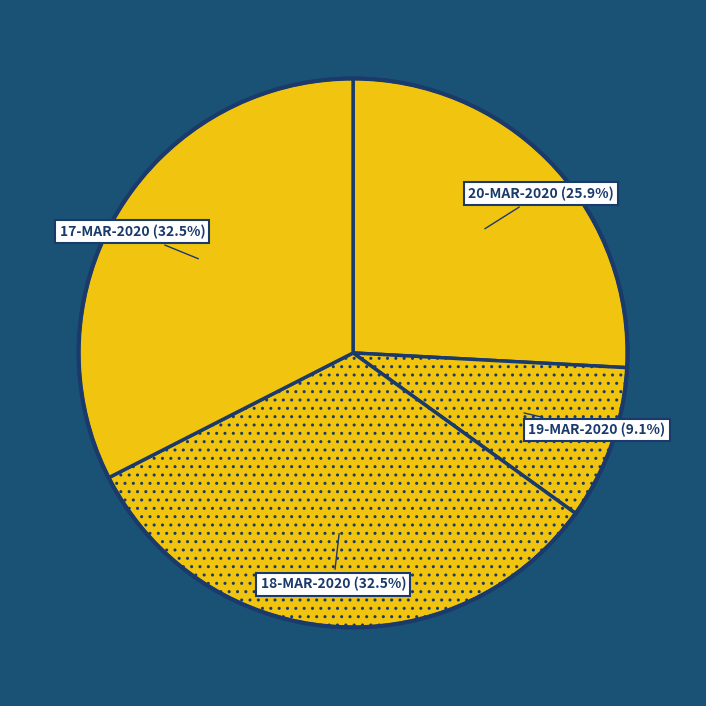

Count the number of slices in the pie.

4